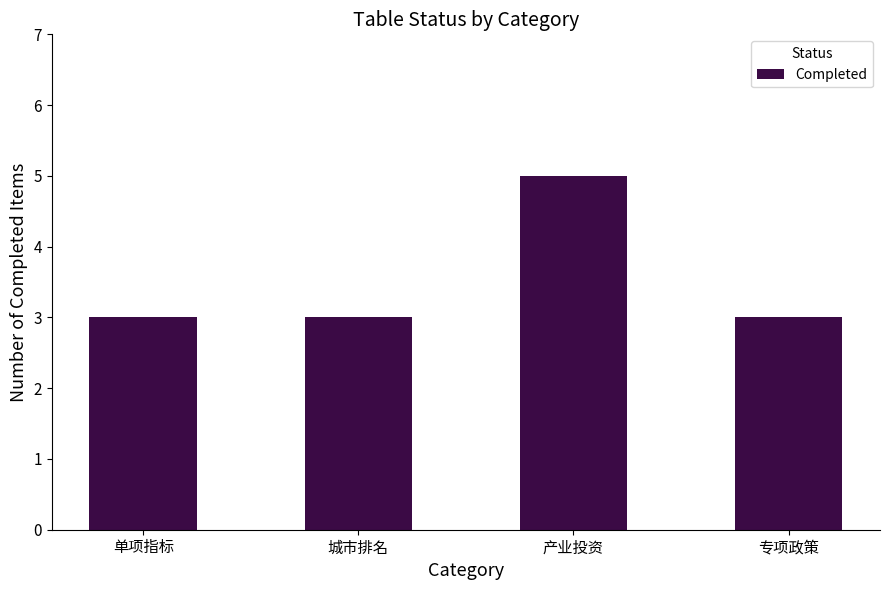

Which category has the highest value across all series?

产业投资